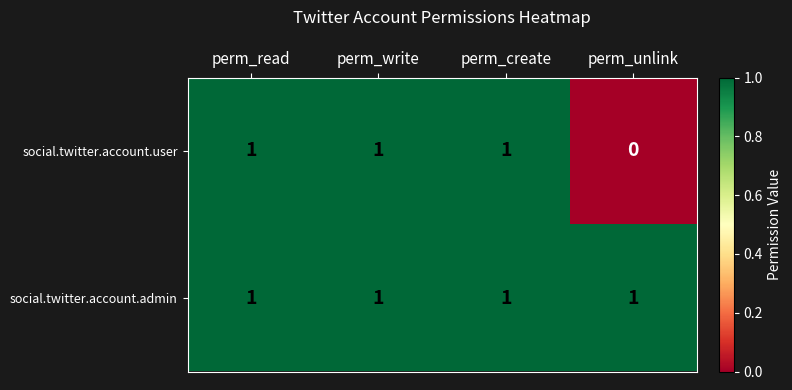

The social.twitter.account.user series shows 0 at perm_create. True or false?

False